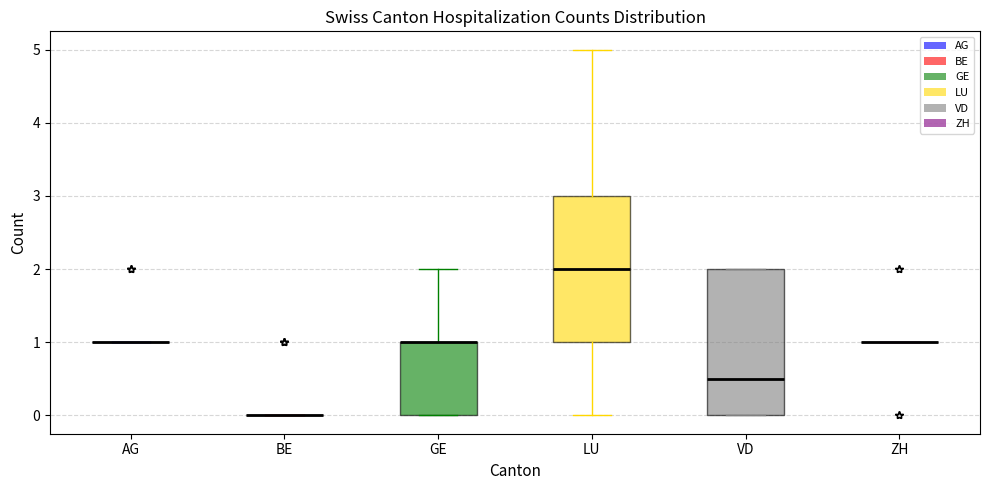

Reading left to right, transcribe this box plot: for each box, give where its median line is, the range the box spans, and where its two whiskers end, as read against the y-axis. The values are not printed on the chart, so give them approximately, as read against the axis.

AG: box collapsed to a line at 1.0, whiskers 1.0 to 1.0
BE: box collapsed to a line at 0.0, whiskers 0.0 to 0.0
GE: median 1.0 (drawn on the box's upper edge), box 0.0 to 1.0, whiskers 0.0 to 2.0
LU: median 2.0, box 1.0 to 3.0, whiskers 0.0 to 5.0
VD: median 0.5, box 0.0 to 2.0, whiskers 0.0 to 2.0
ZH: box collapsed to a line at 1.0, whiskers 1.0 to 1.0